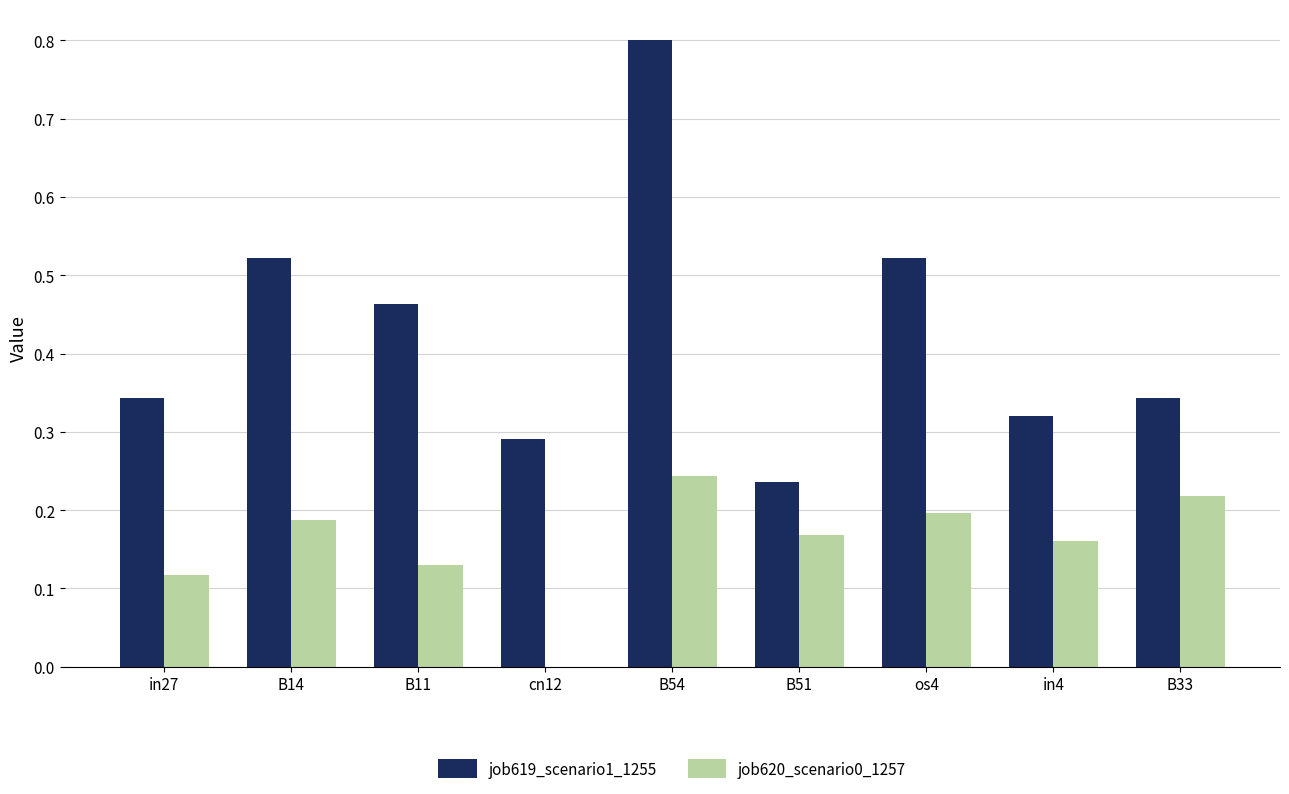

Which series changed the most between B54 and B33?

job619_scenario1_1255